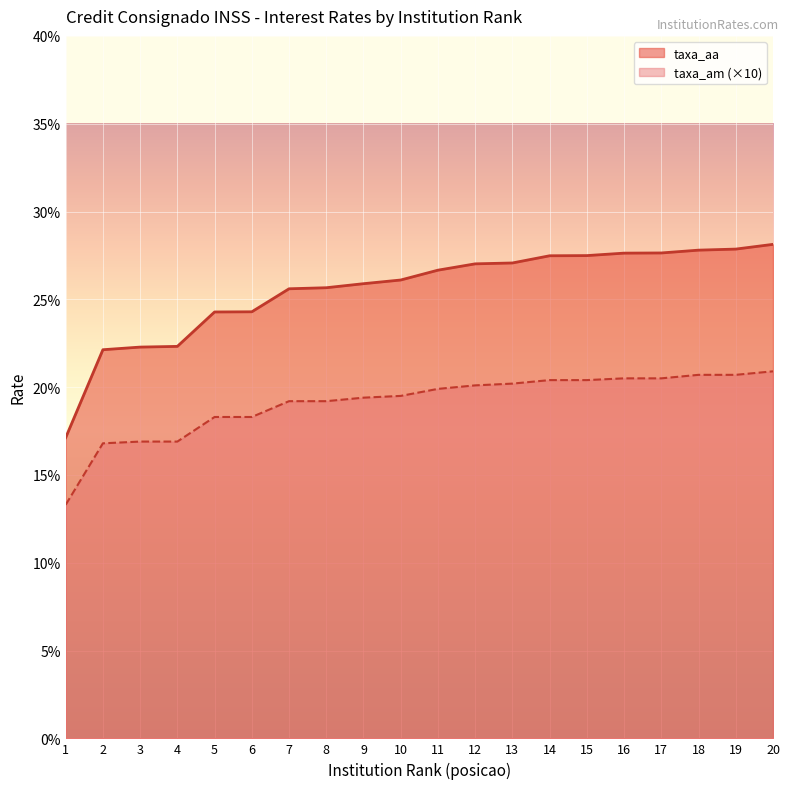

Rank the categories by taxa_am value from highest to lowest.

20, 18, 19, 16, 17, 14, 15, 13, 12, 11, 10, 9, 7, 8, 5, 6, 3, 4, 2, 1